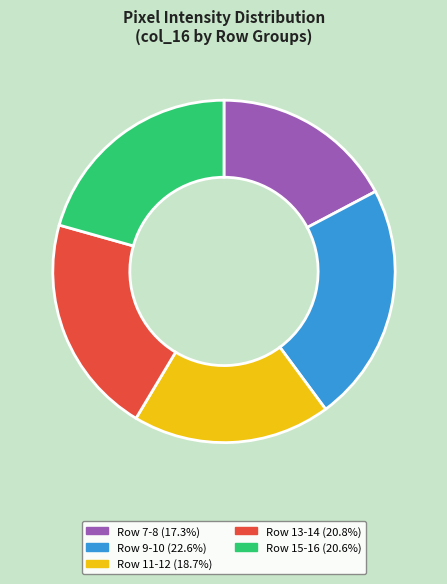

Is there any slice that represents more than half of the pie?

No